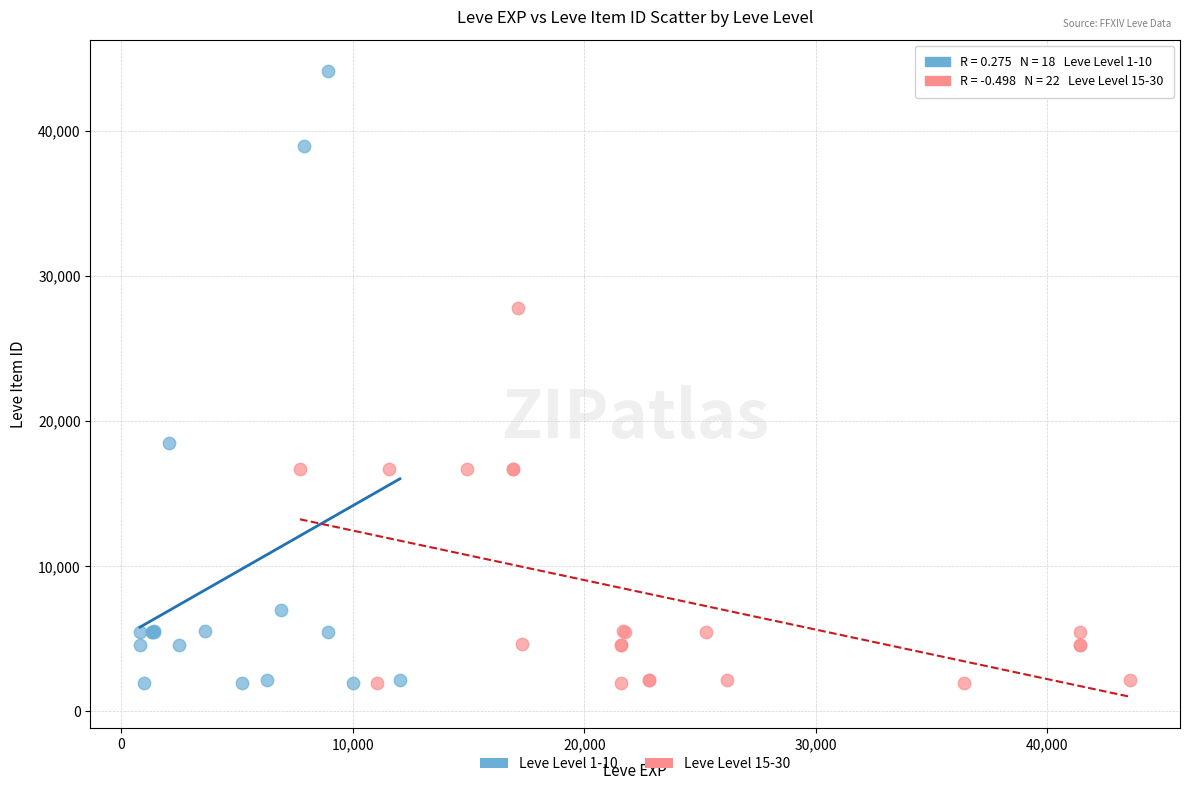

Which series has the largest Y range (max minus min)?

Leve Level 1-10